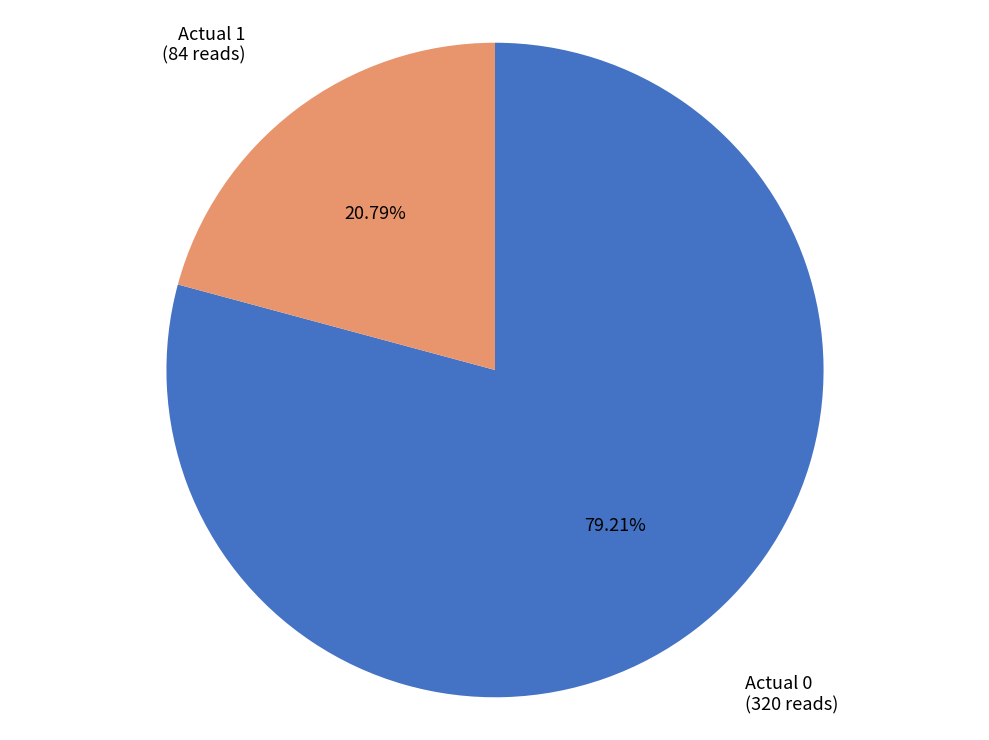

Which category accounts for the majority?

Actual 0